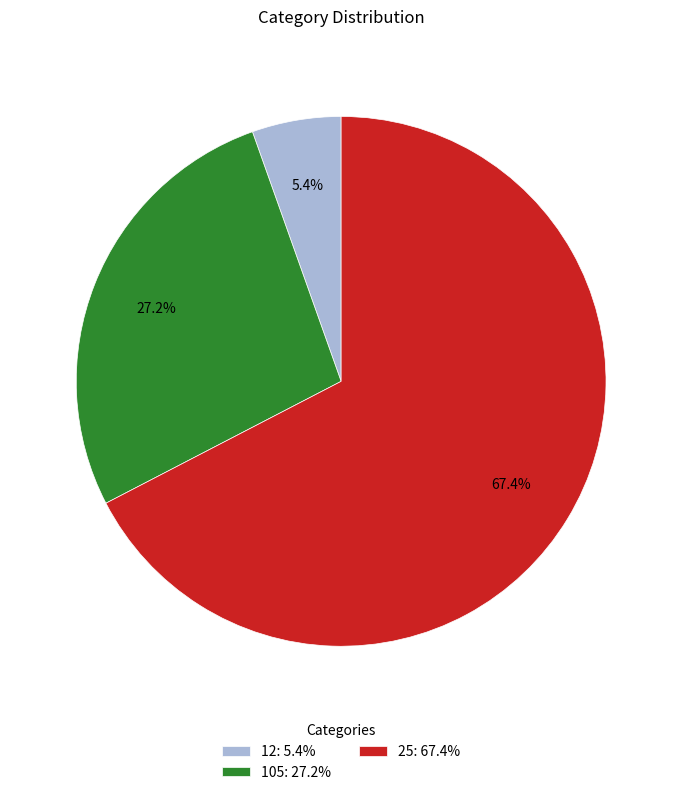

Is it true that 105 is 32% of the pie?

False